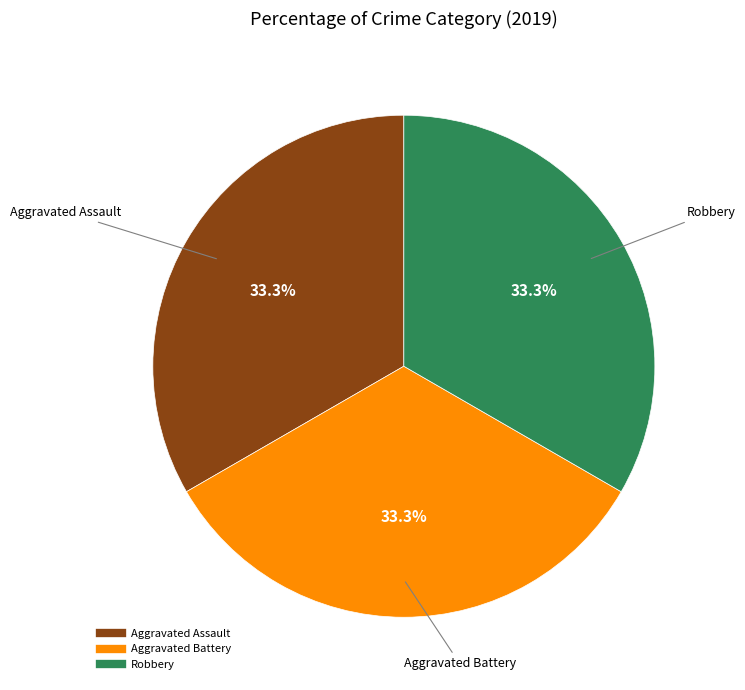

Is there a majority slice in this chart?

No